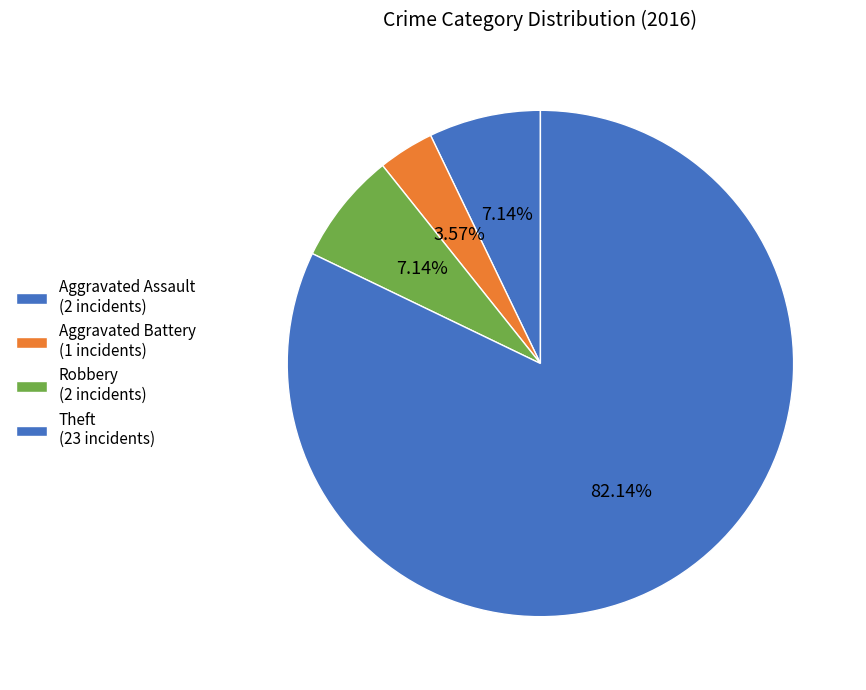

Which slice is the largest?

Theft